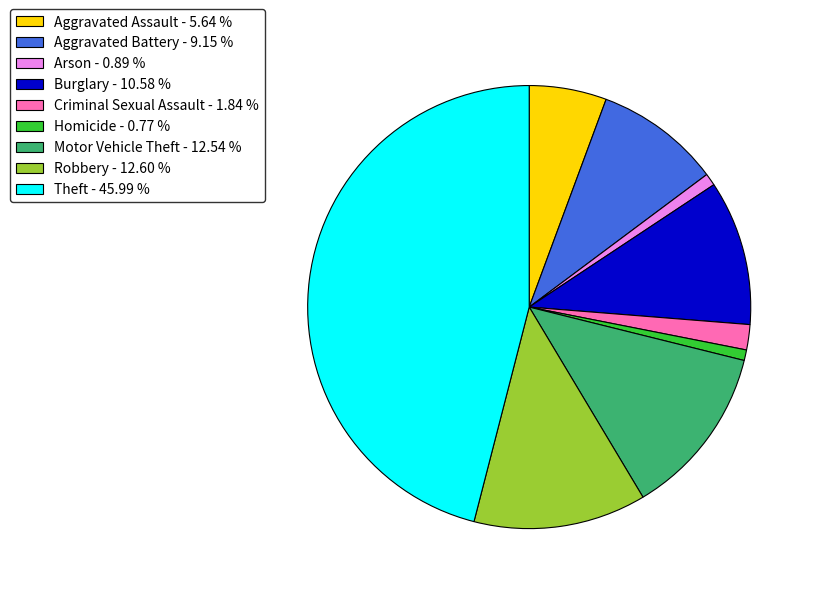

Count the number of slices in the pie.

9